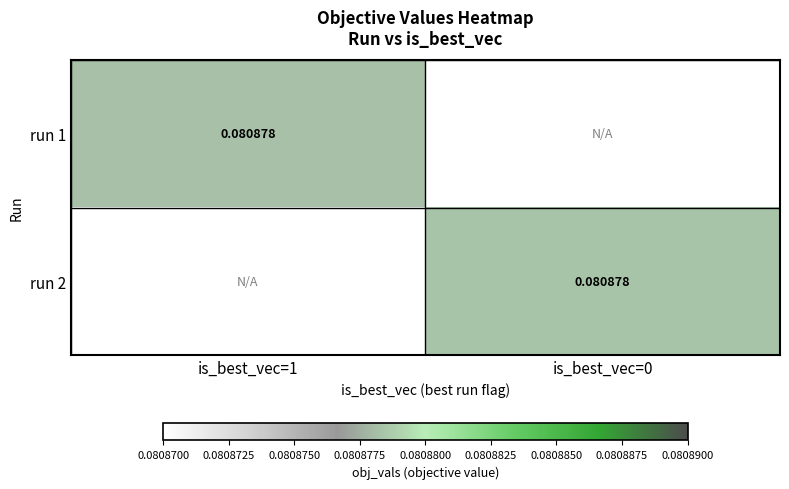

What is the smallest value displayed?

0.1